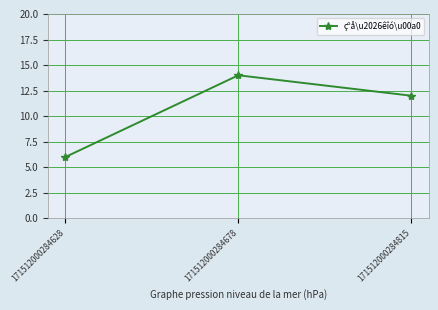

What is the minimum value shown in the chart?

6